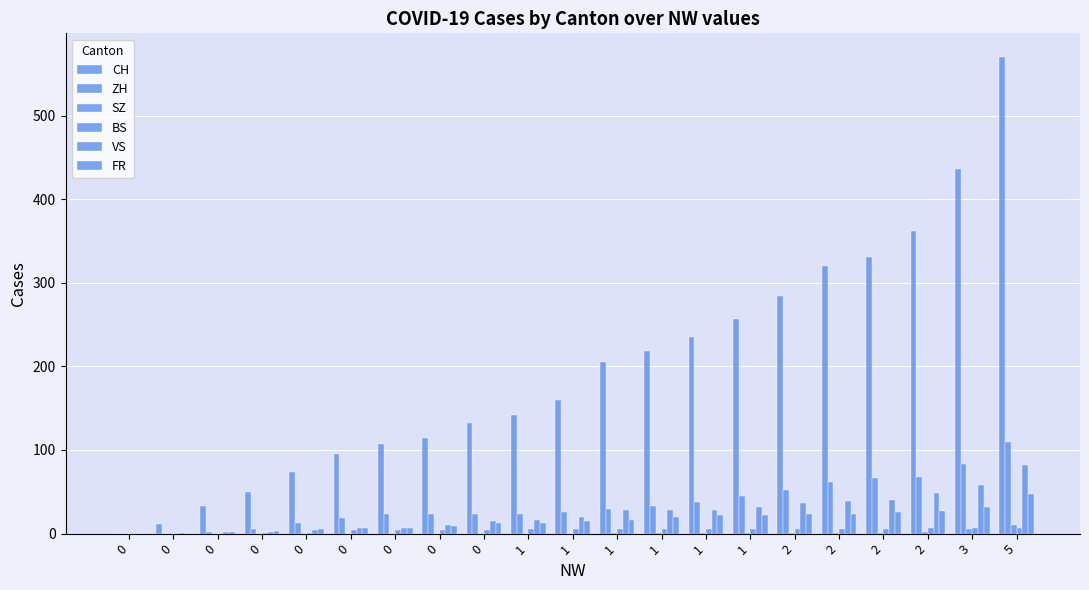

What is the highest value of the BS series?

7